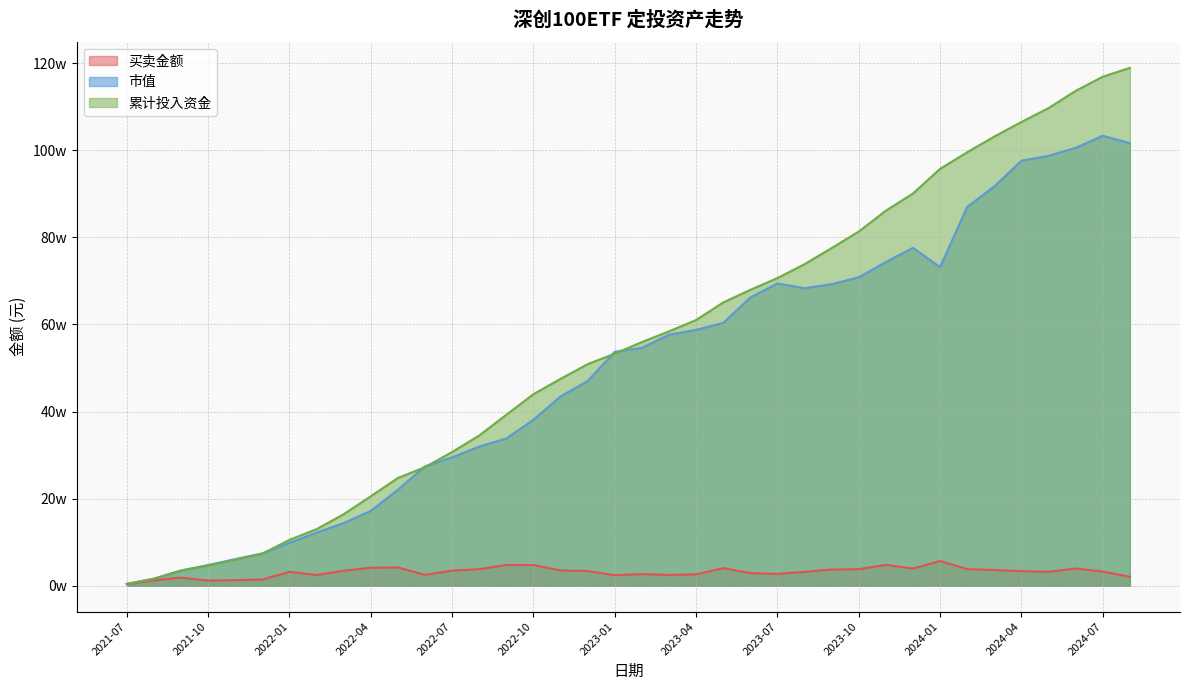

What position from the right is 2022-09?

24